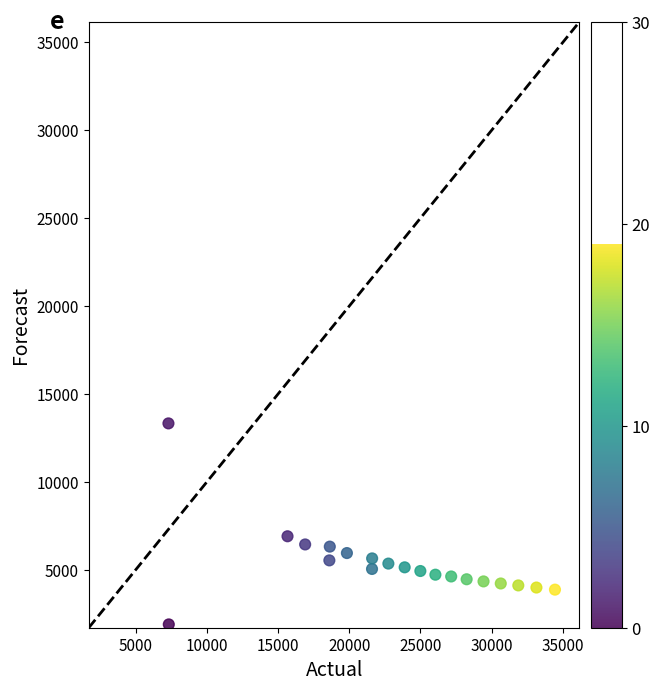

What is the range of X values (max minus min)?

27154